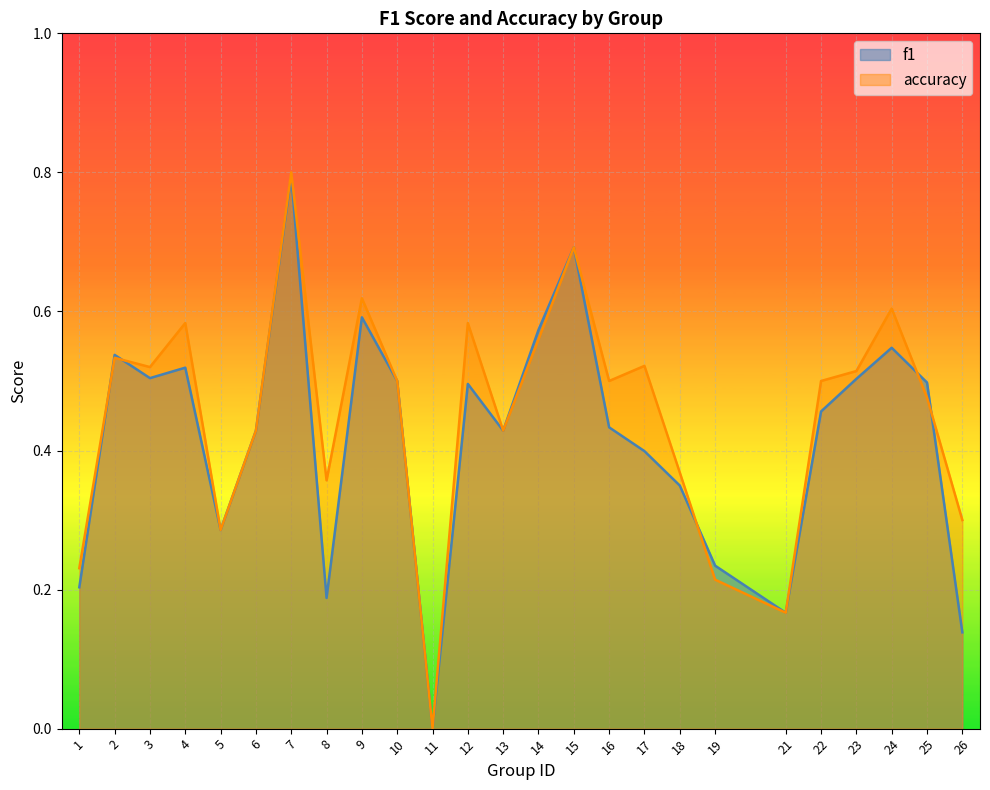

Which series has the widest spread of values?

accuracy